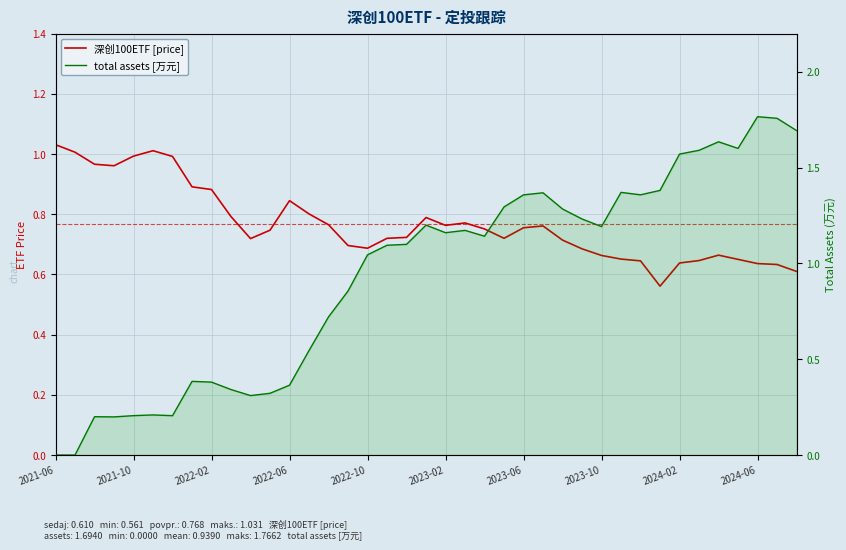

Rank the series by their average value, from highest to lowest.

total assets [万元], 深创100ETF [price]